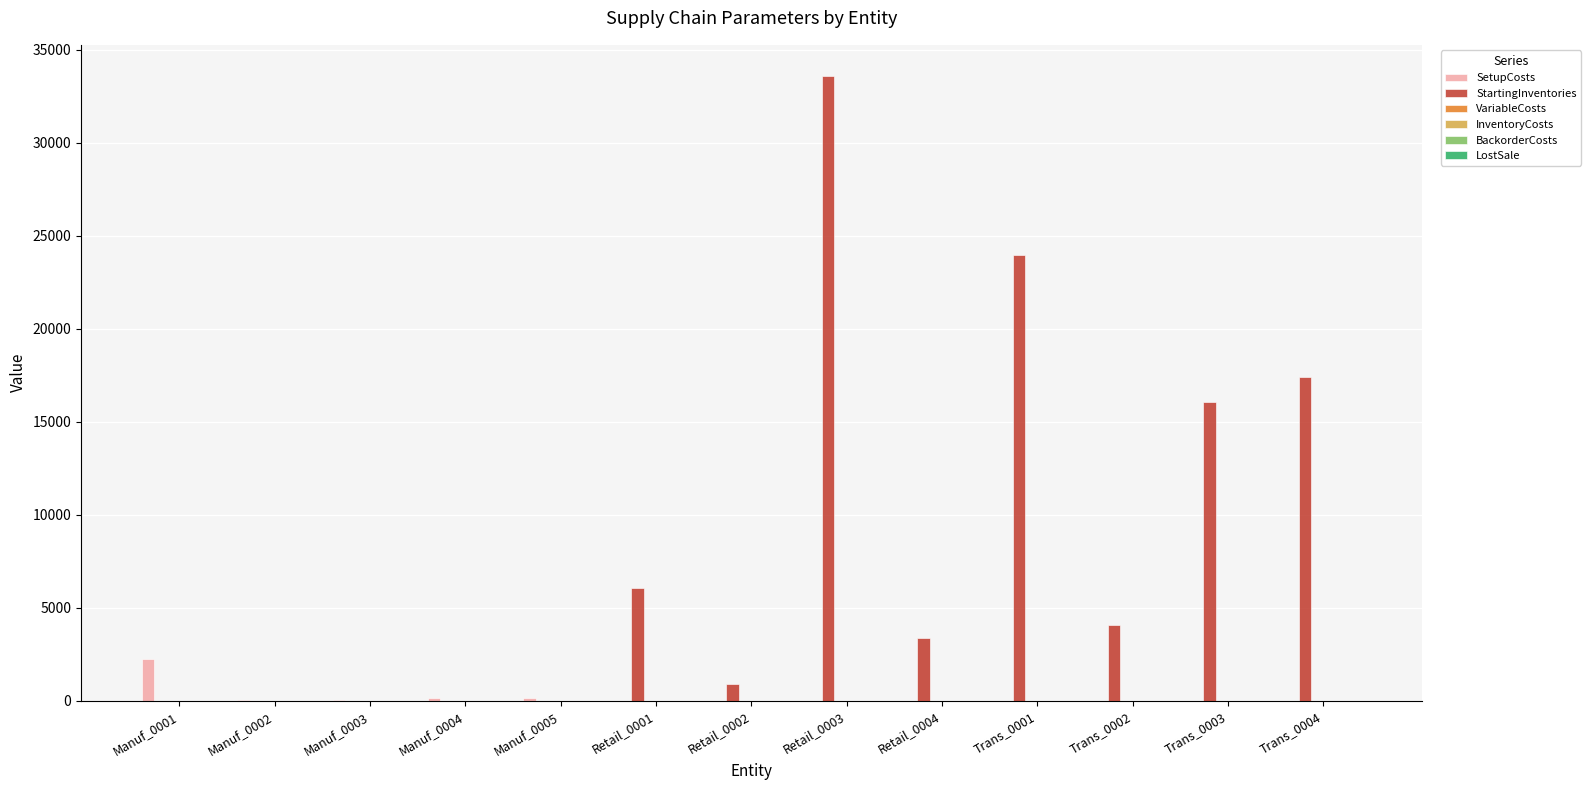

Between Retail_0001 and Trans_0001, which series saw the biggest shift?

StartingInventories